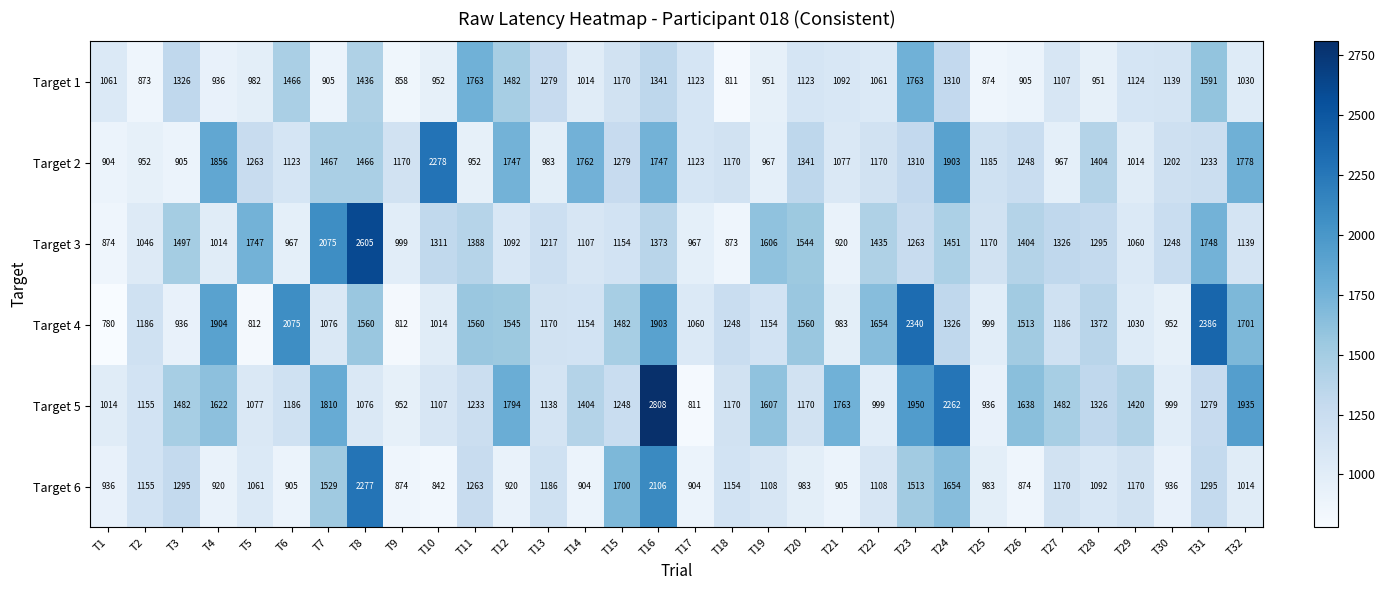

What is the maximum value for Target 3?

2605